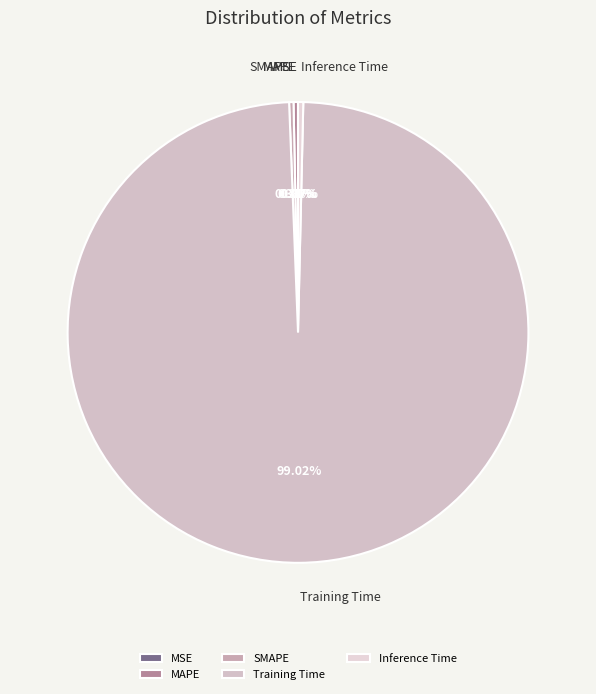

Does Training Time account for over 50% of the chart?

Yes